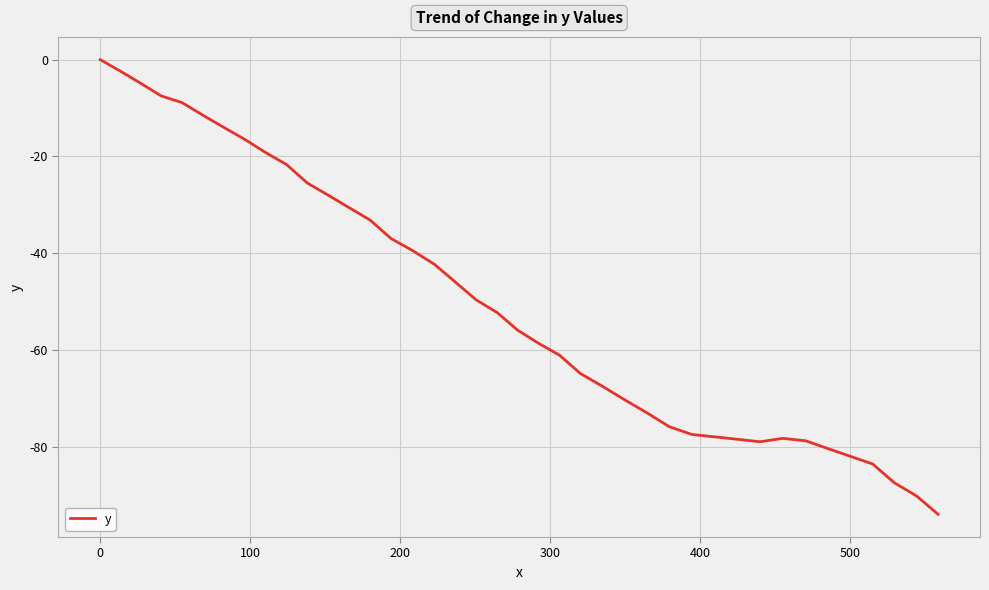

Count the number of data series in this chart.

1